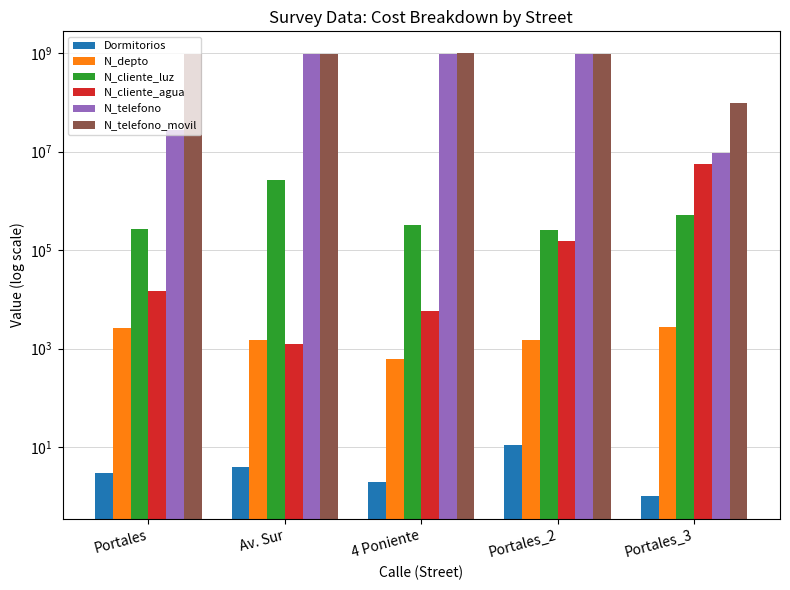

What is the label of the 1st bar from the right?

Portales_3